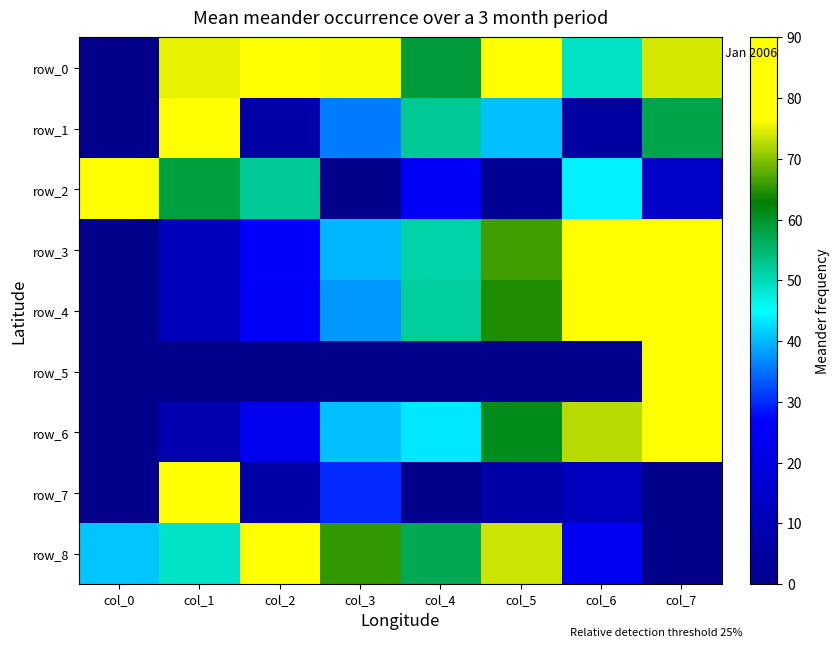

Where is row_1 nearest to the value 45?

col_5